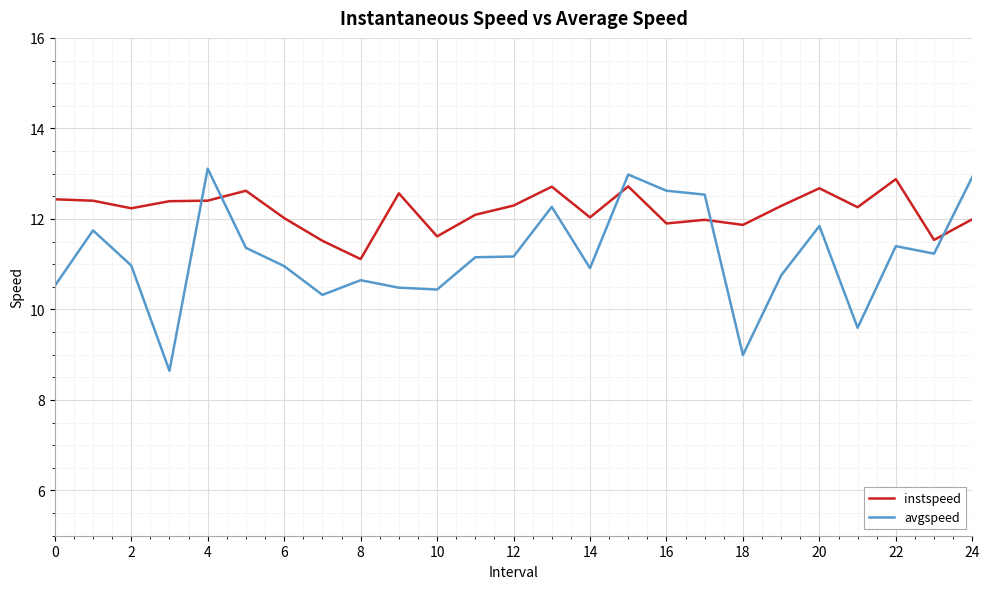

How many times do avgspeed and instspeed cross each other?

5